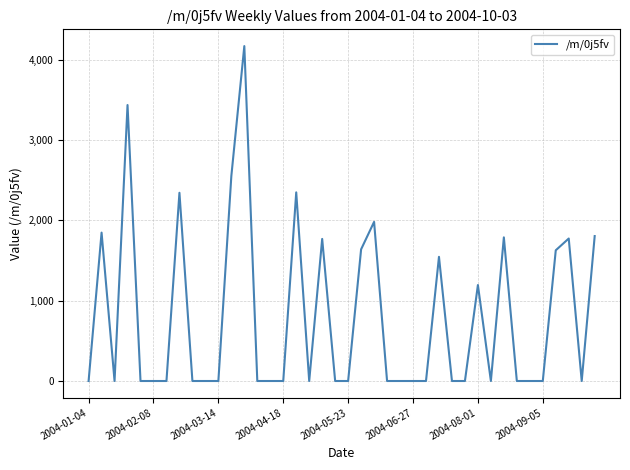

What is the sum of all values?

31802.7